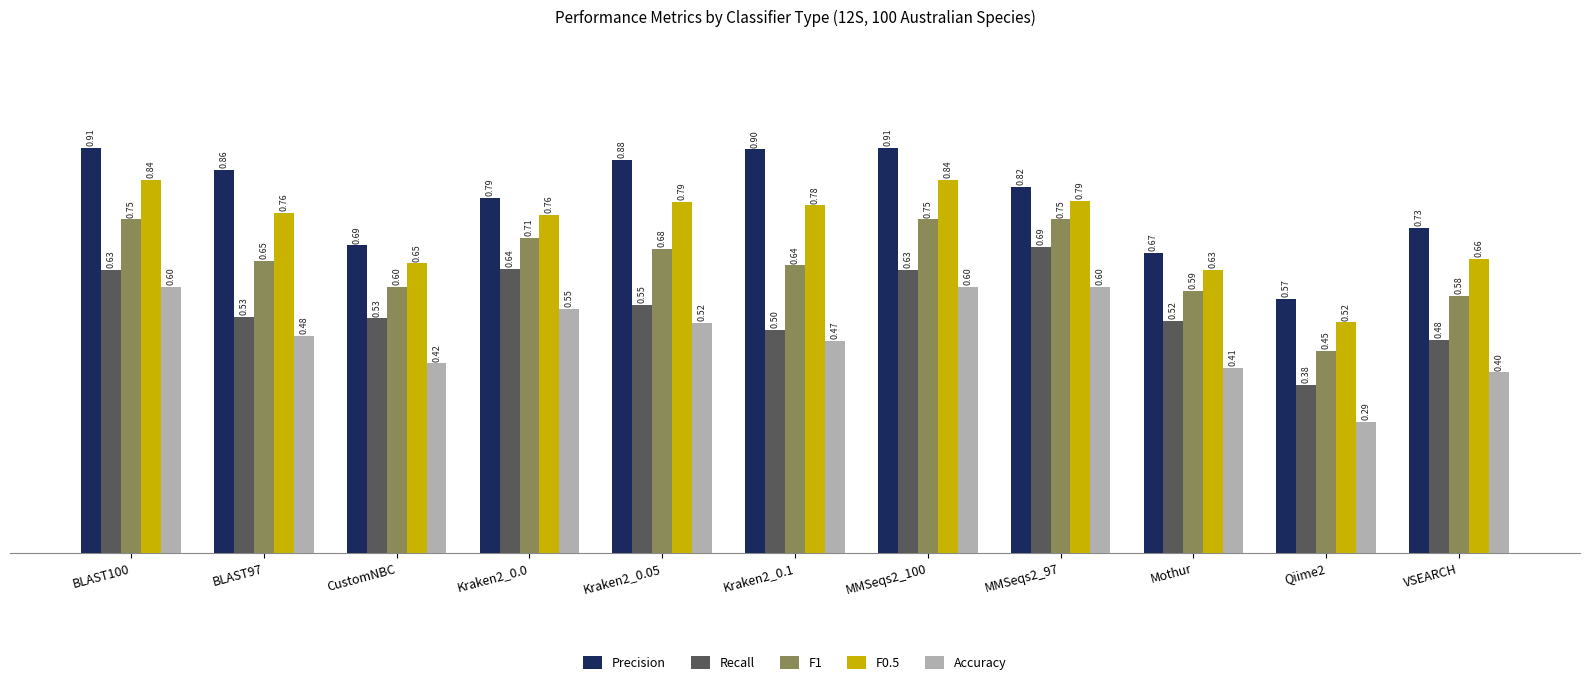

What is the total value across all series at Mothur?

2.8